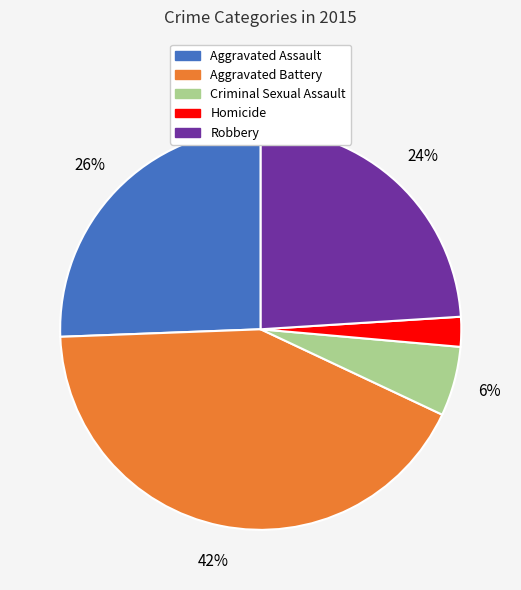

Do Aggravated Battery and Aggravated Assault together represent more than half of the pie?

Yes